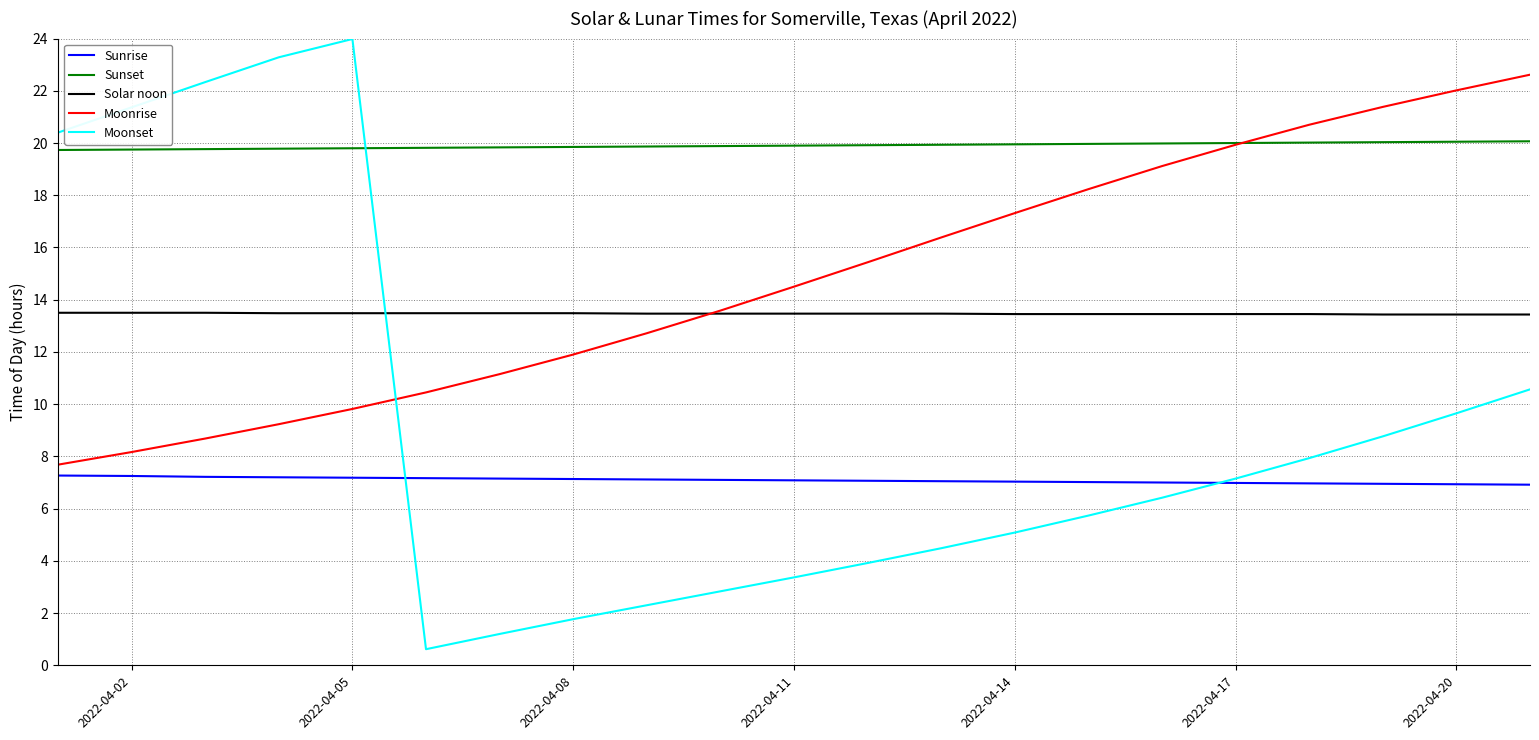

What is the greatest value displayed?

24.0